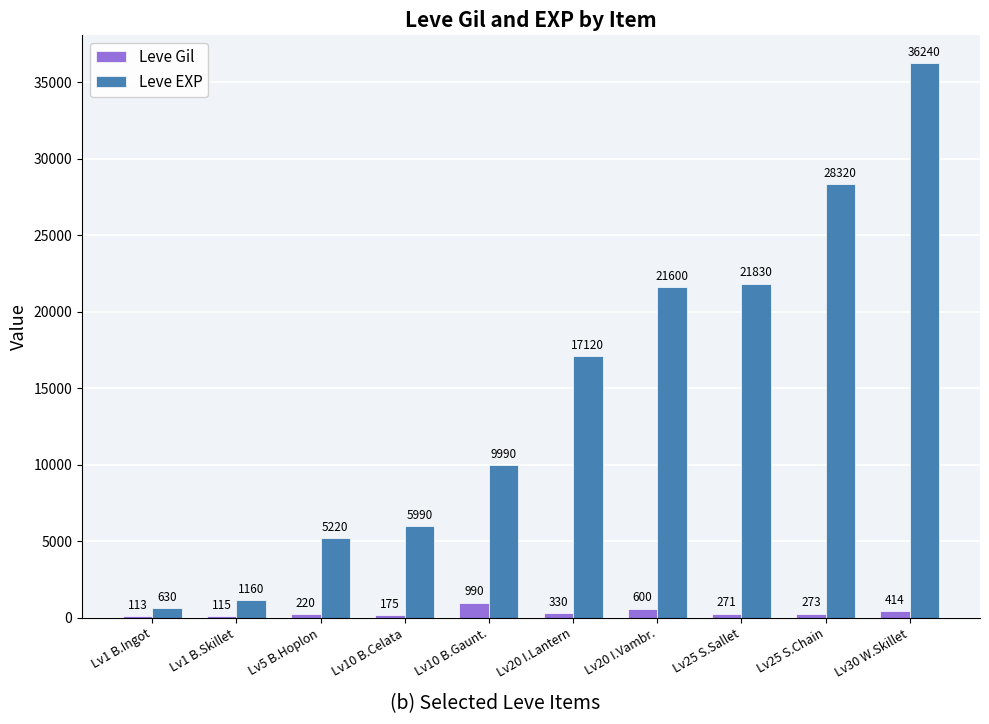

What is the total value across all series at Lv30 W.Skillet?

36654